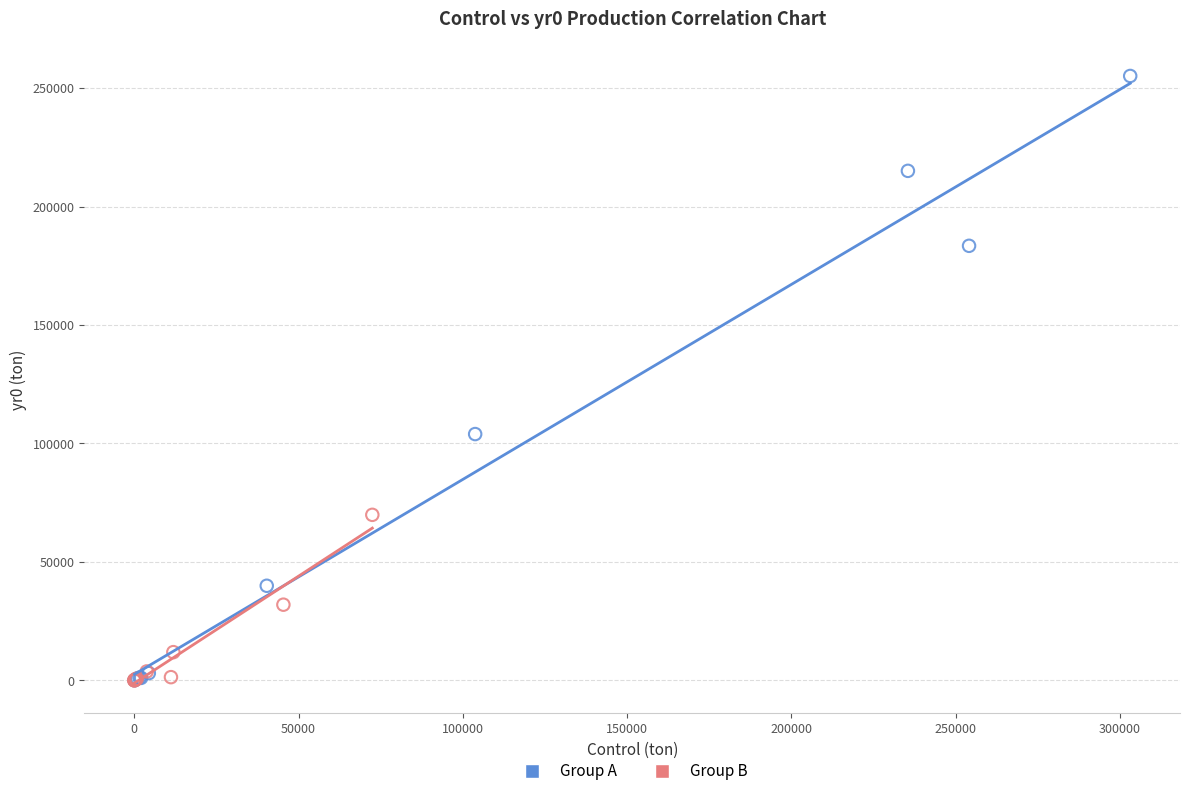

Which series contains the highest Y value?

Group A